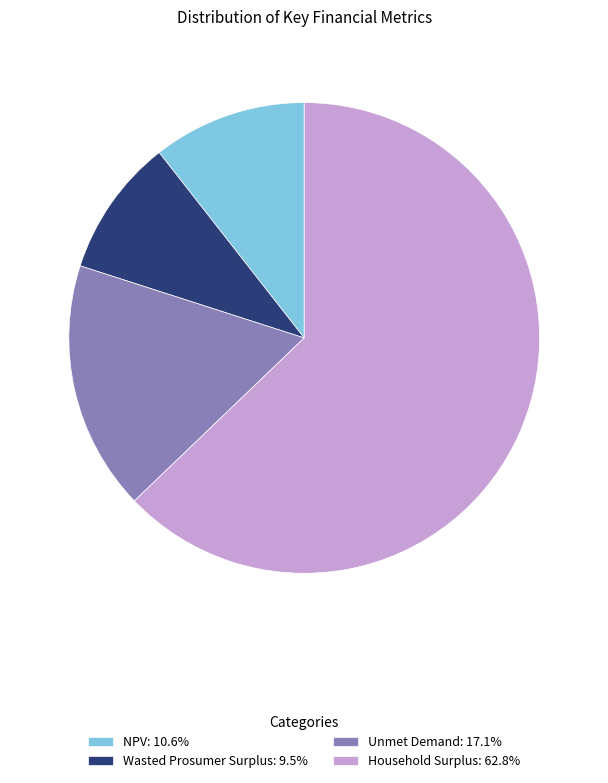

How many slices are in this pie chart?

4